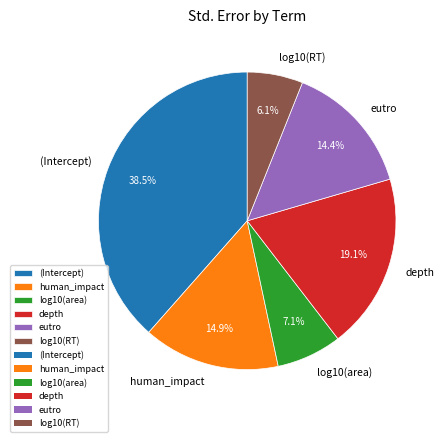

Which category has the smallest portion of the pie?

log10(RT)